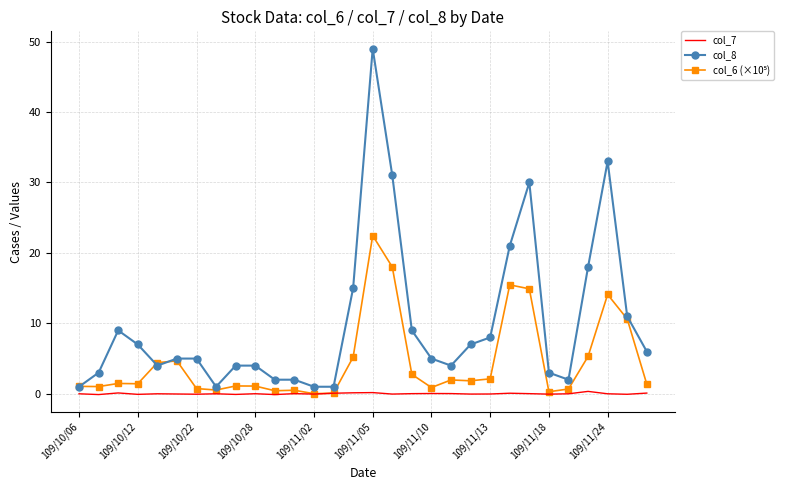

Which series has the widest spread of values?

col_8